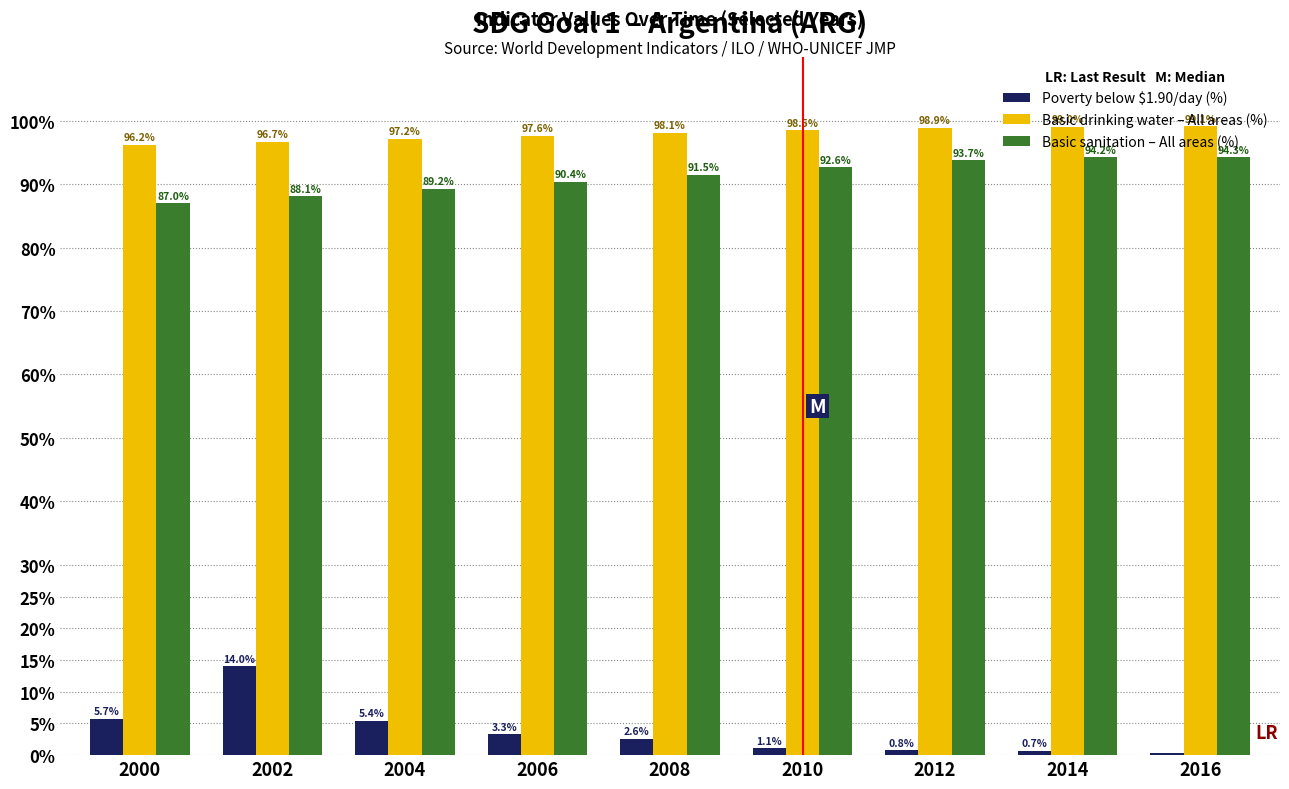

What is the average value of the Poverty below $1.90/day (%) series?

3.8